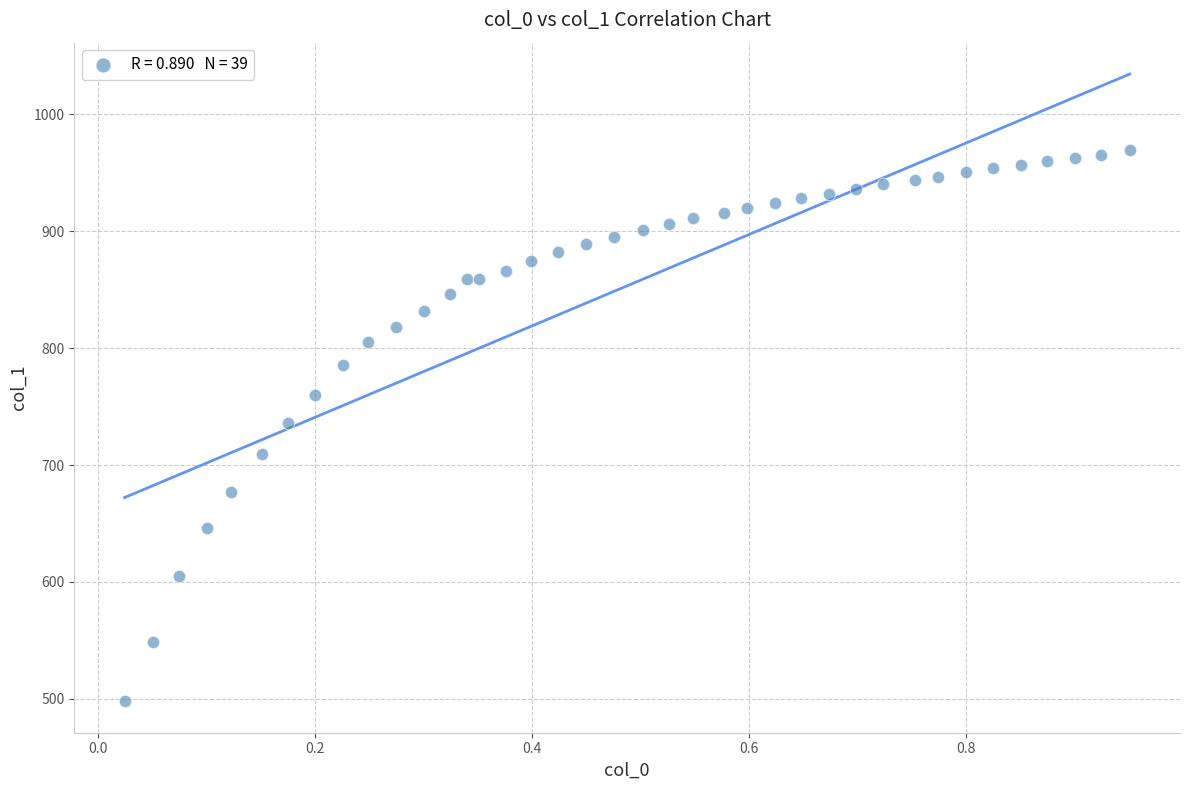

What is the range of Y values (max minus min)?

472.1